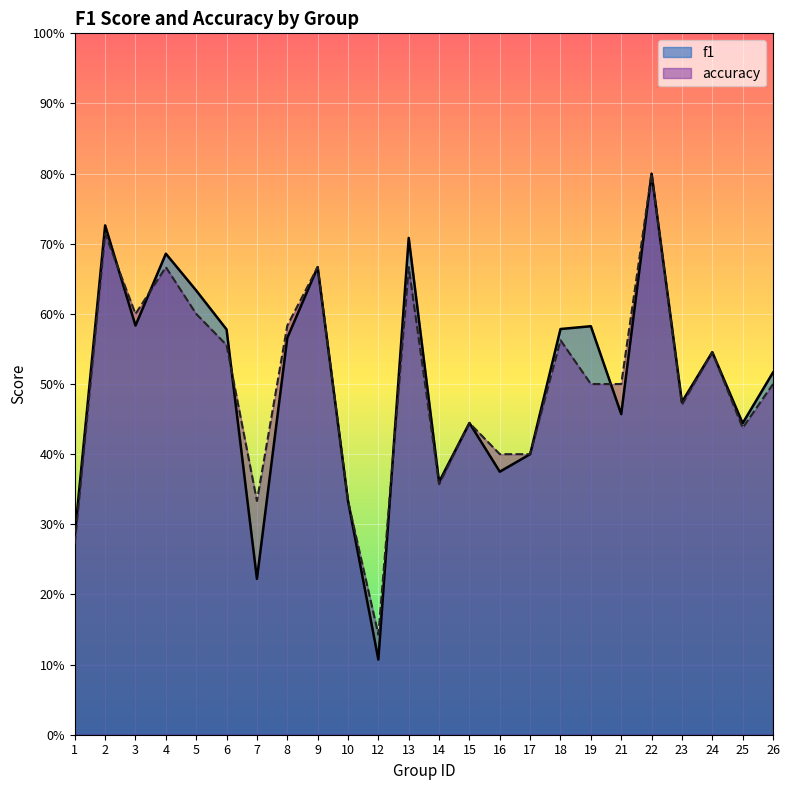

After their last crossing, which series has the higher values: accuracy or f1?

accuracy